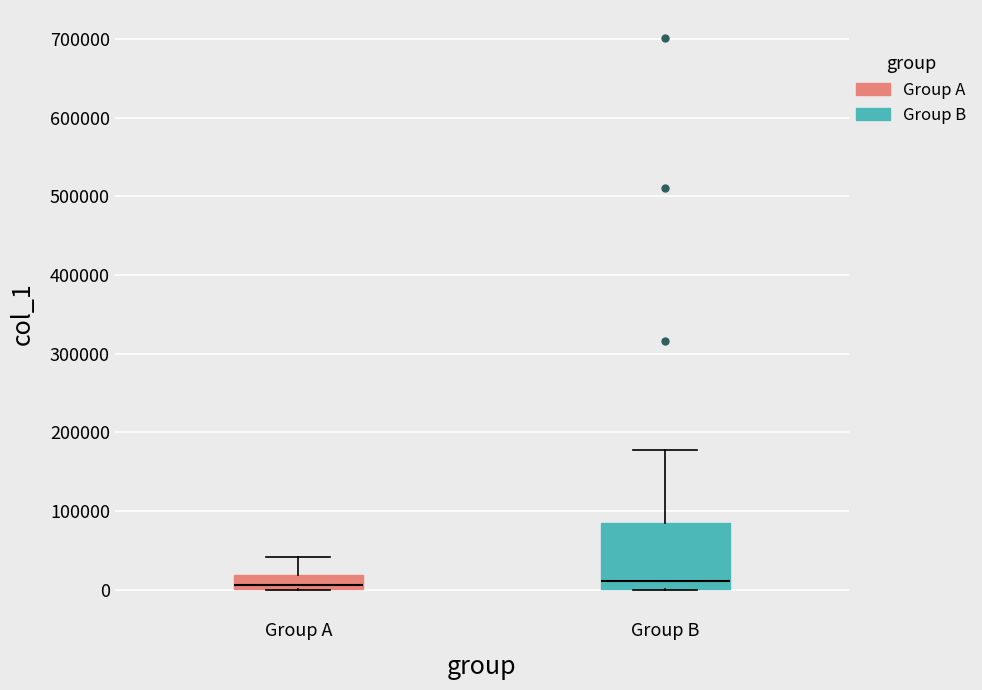

Reading left to right, transcribe this box plot: for each box, give where its median line is, the range the box spans, and where its two whiskers end, as read against the y-axis. The values are not printed on the chart, so give them approximately, as read against the axis.

Group A: median 10000, box 0 to 20000, whiskers 0 to 40000
Group B: median 10000, box 0 to 90000, whiskers 0 to 180000